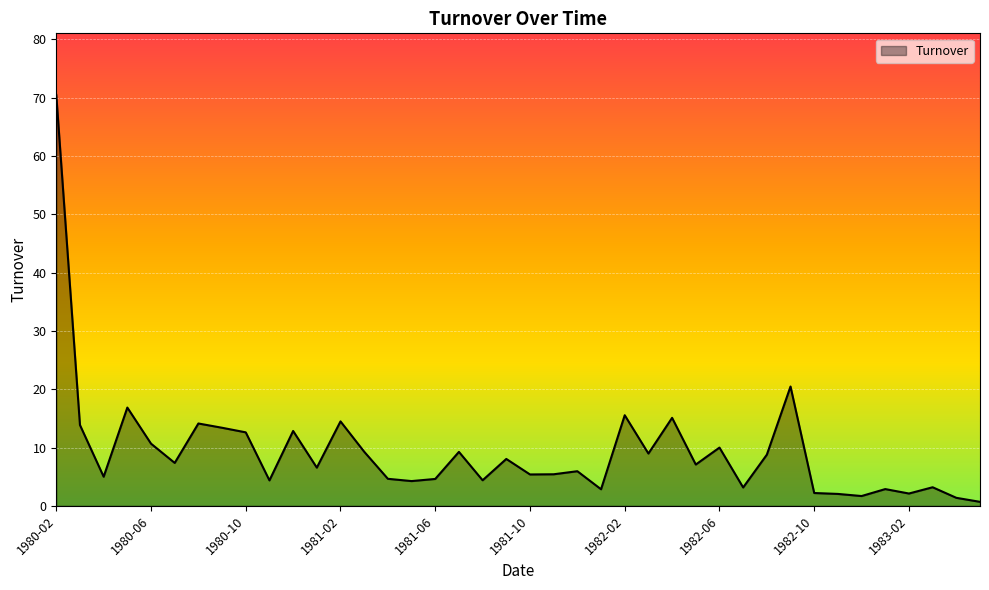

How many distinct data groups are displayed?

1